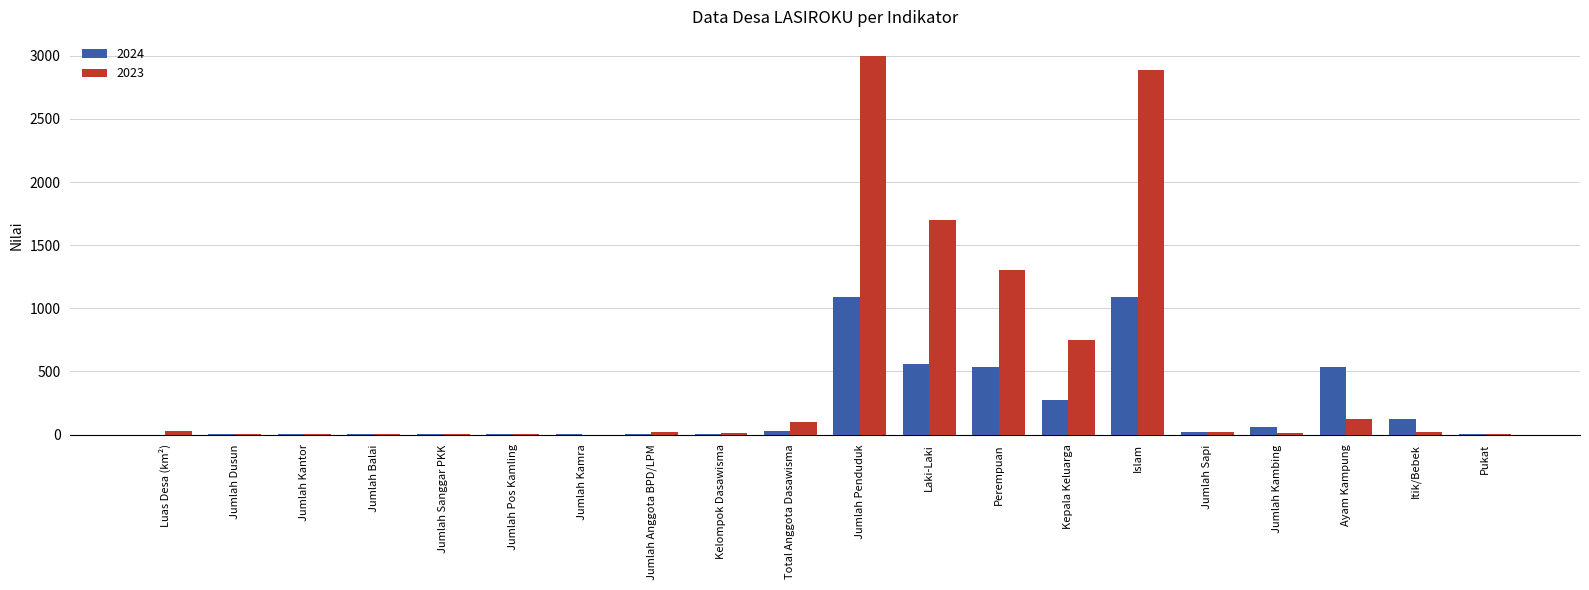

The 2024 series shows 786.7 at Perempuan. True or false?

False